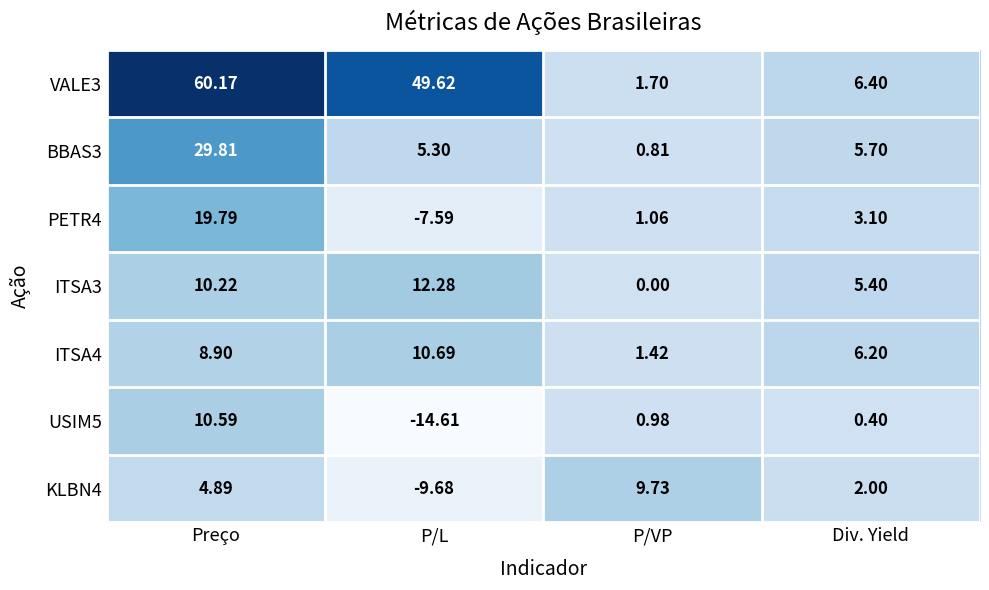

What is the total value across all series at P/L?

46.0